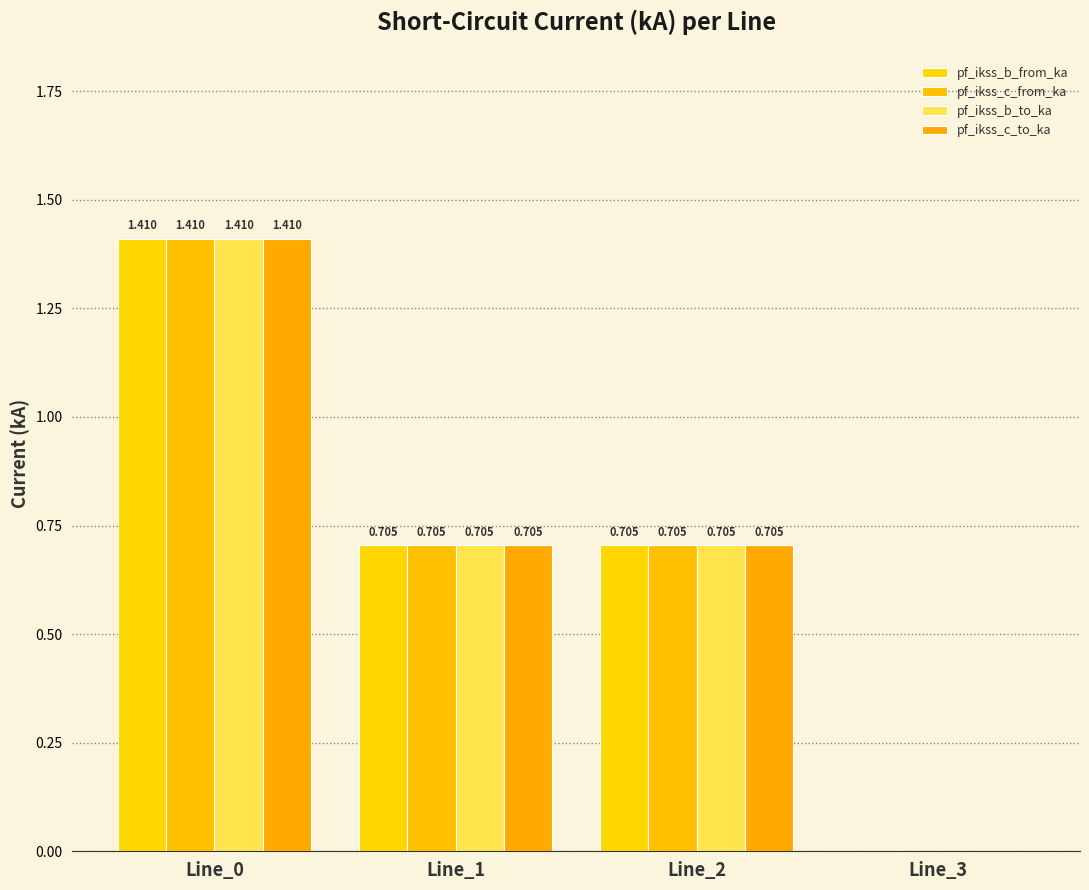

At which label is pf_ikss_c_to_ka closest to 0?

Line_3